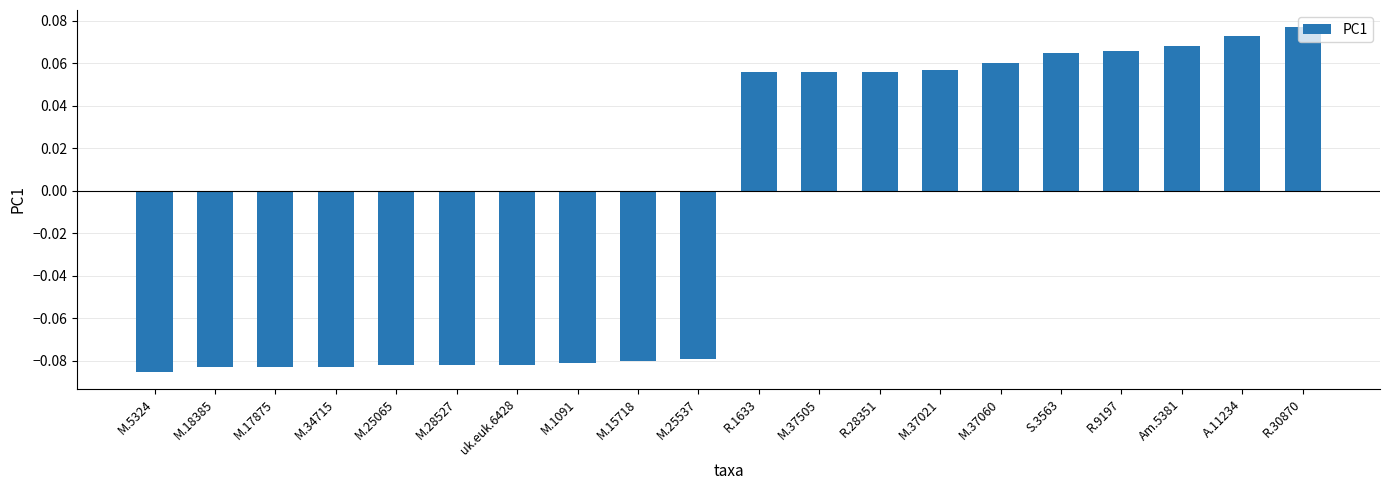

The value at Am.5381 is 0.0. True or false?

False